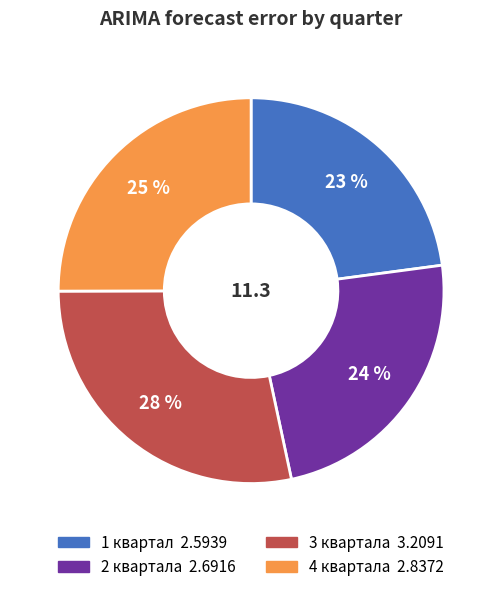

To the nearest percent, what portion does 1 квартал represent?

23%